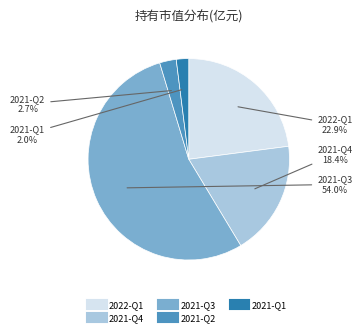

Is it true that 2021-Q3 is 41% of the pie?

False